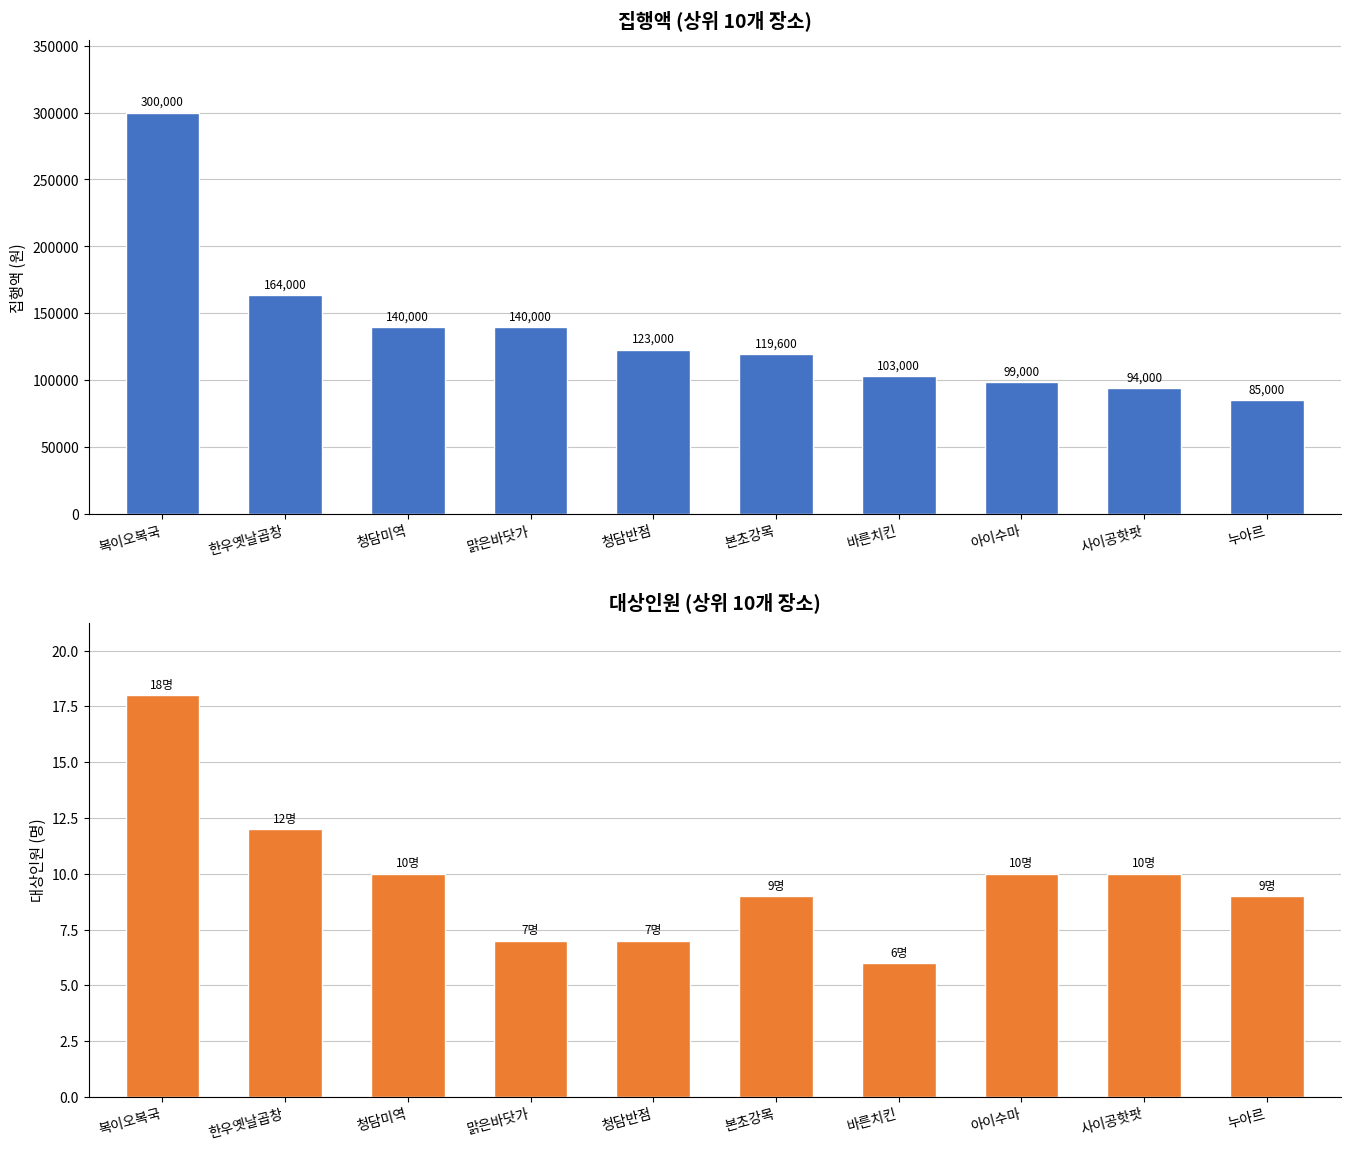

True or false: 대상인원 has a value of 4 at 바른치킨.

False